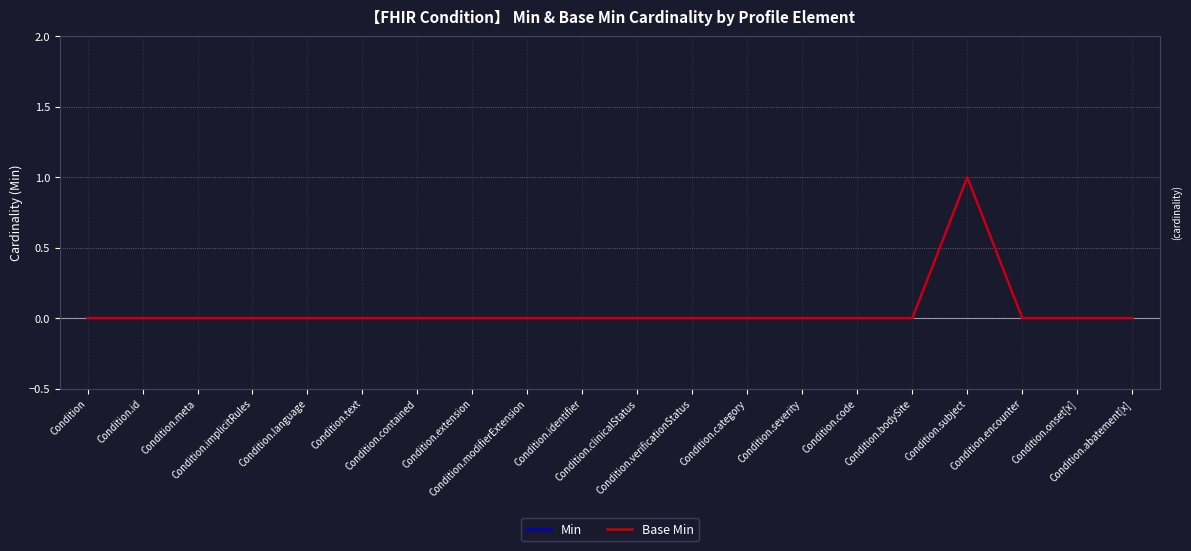

Reading left to right, list all the values displayed in this chart.

Min: Condition=0	Condition.id=0	Condition.meta=0	Condition.implicitRules=0	Condition.language=0	Condition.text=0	Condition.contained=0	Condition.extension=0	Condition.modifierExtension=0	Condition.identifier=0	Condition.clinicalStatus=0	Condition.verificationStatus=0	Condition.category=0	Condition.severity=0	Condition.code=0	Condition.bodySite=0	Condition.subject=1	Condition.encounter=0	Condition.onset[x]=0	Condition.abatement[x]=0
Base Min: Condition=0	Condition.id=0	Condition.meta=0	Condition.implicitRules=0	Condition.language=0	Condition.text=0	Condition.contained=0	Condition.extension=0	Condition.modifierExtension=0	Condition.identifier=0	Condition.clinicalStatus=0	Condition.verificationStatus=0	Condition.category=0	Condition.severity=0	Condition.code=0	Condition.bodySite=0	Condition.subject=1	Condition.encounter=0	Condition.onset[x]=0	Condition.abatement[x]=0